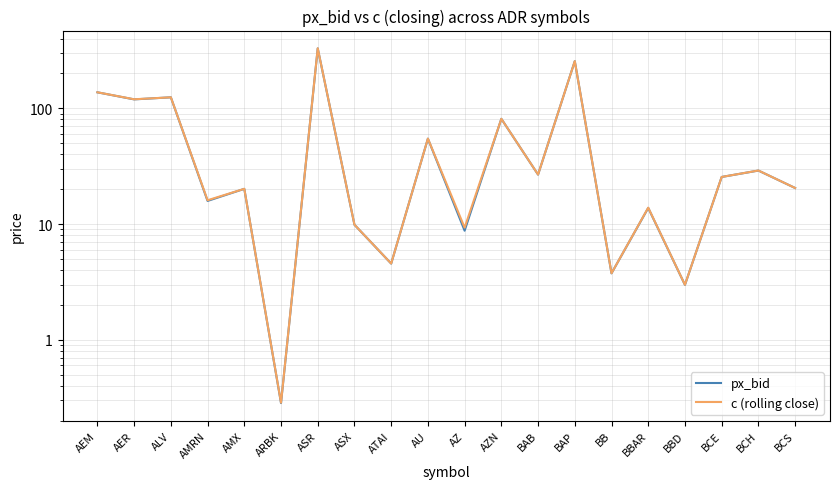

List the labels in order of c (rolling close) value, smallest first.

ARBK, BBD, BB, ATAI, AZ, ASX, BBAR, AMRN, AMX, BCS, BCE, BAB, BCH, AU, AZN, AER, ALV, AEM, BAP, ASR